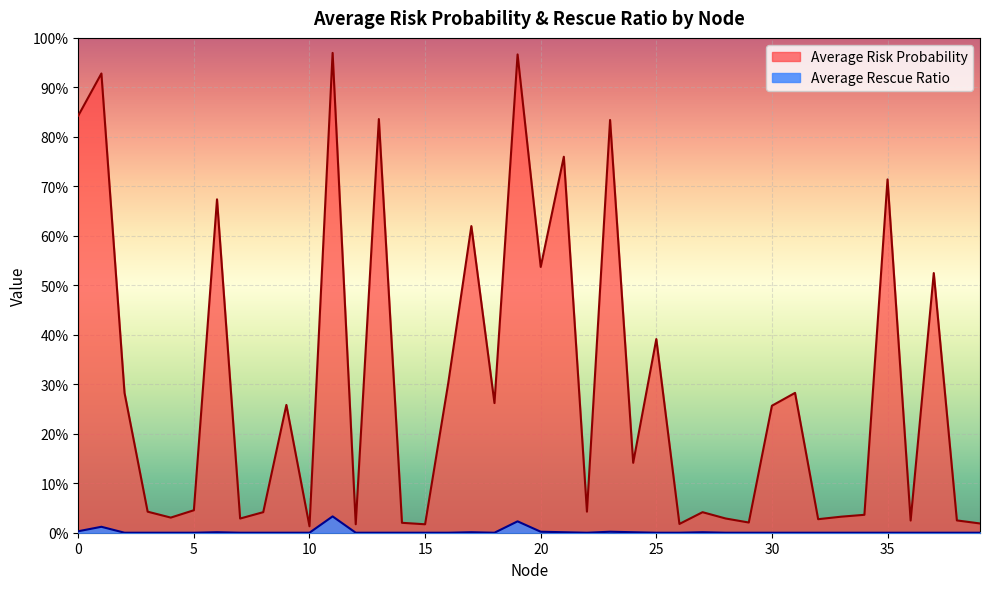

Rank the series at 9 from highest to lowest value.

Average Risk Probability, Average Rescue Ratio